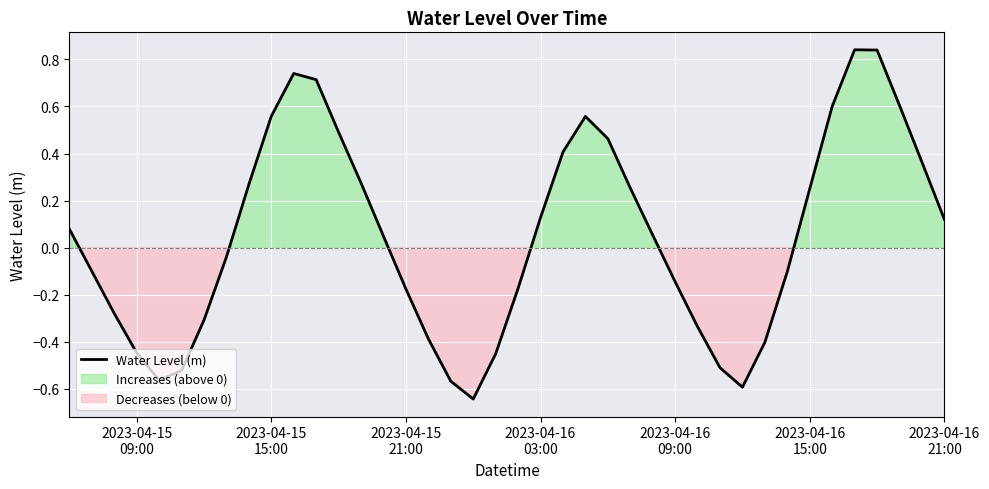

What is the greatest value displayed?

0.8